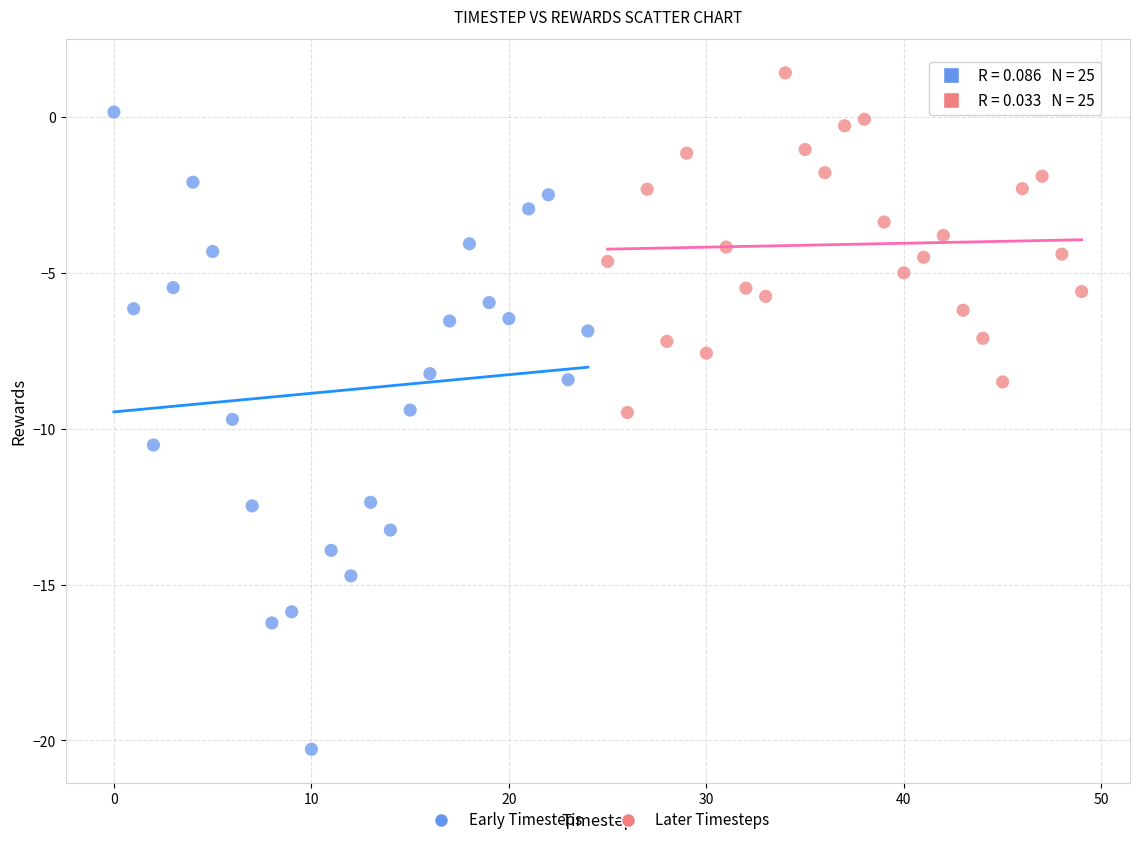

Which series has the largest Y range (max minus min)?

Early Timesteps